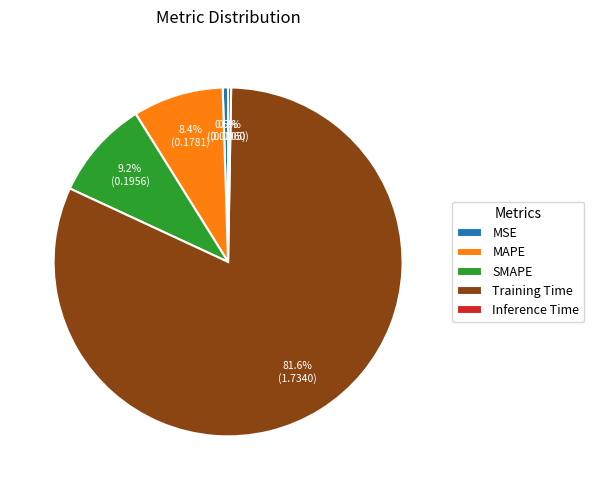

Between MAPE and MSE, which is larger?

MAPE